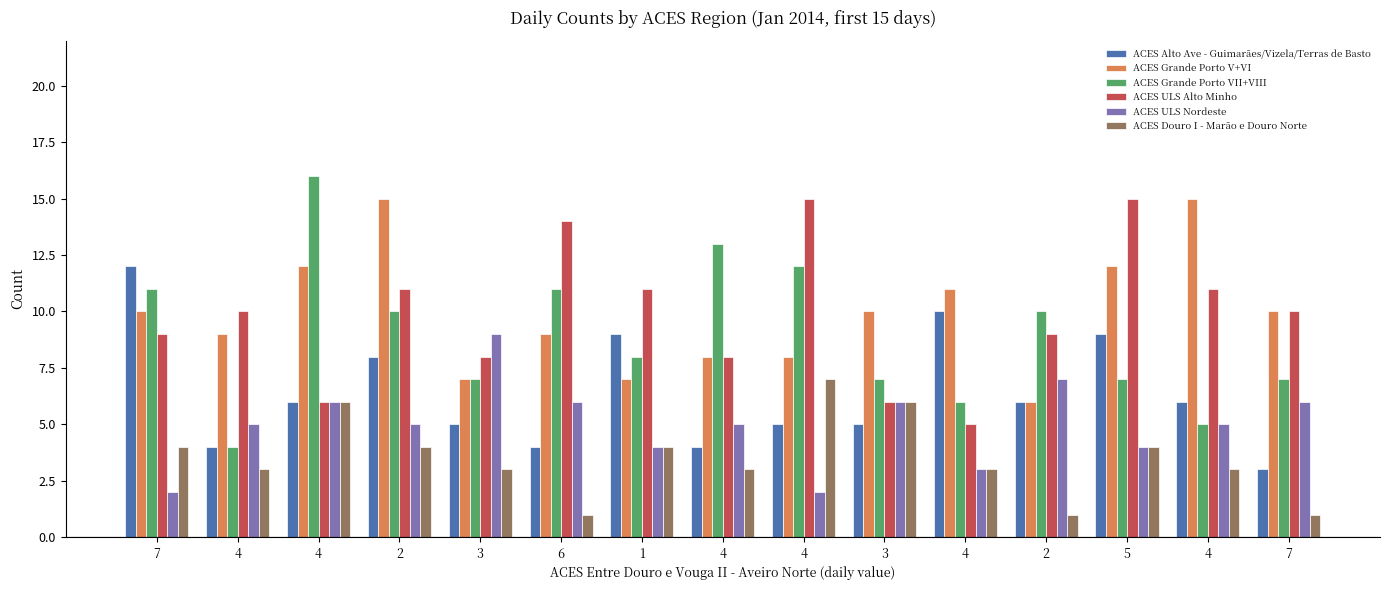

Does the chart contain any negative values?

No